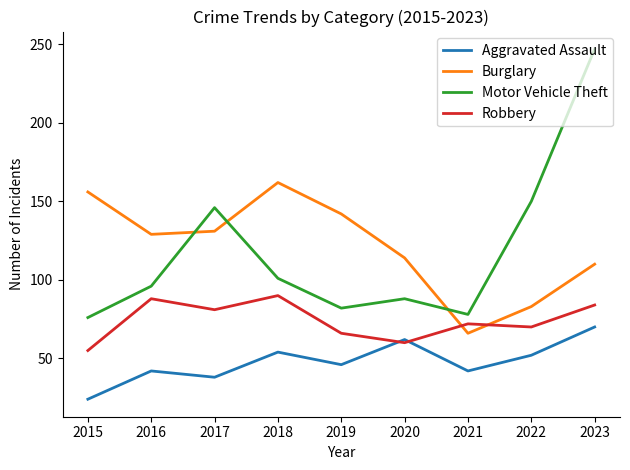

What is the average value of the Aggravated Assault series?

48